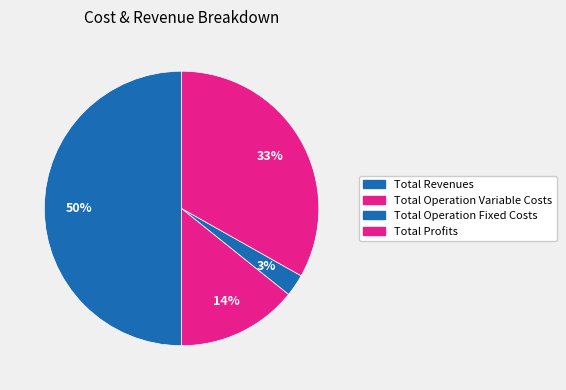

Count the number of slices in the pie.

4